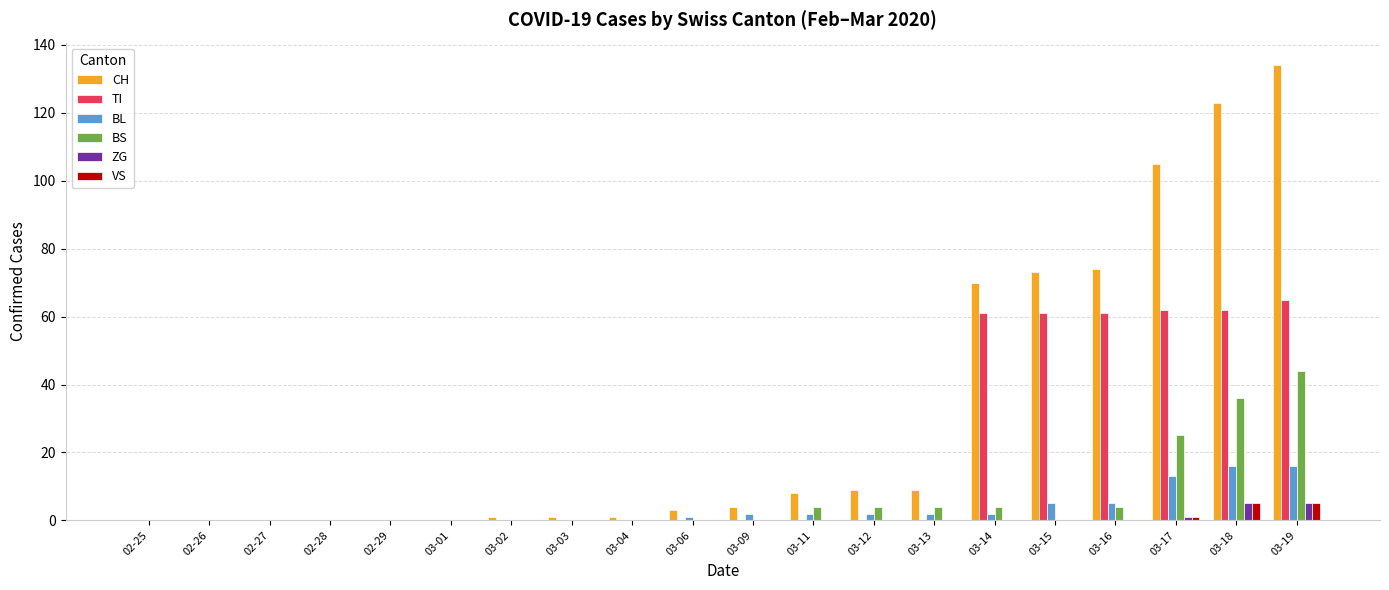

The value of ZG at 03-14 is 0. True or false?

True